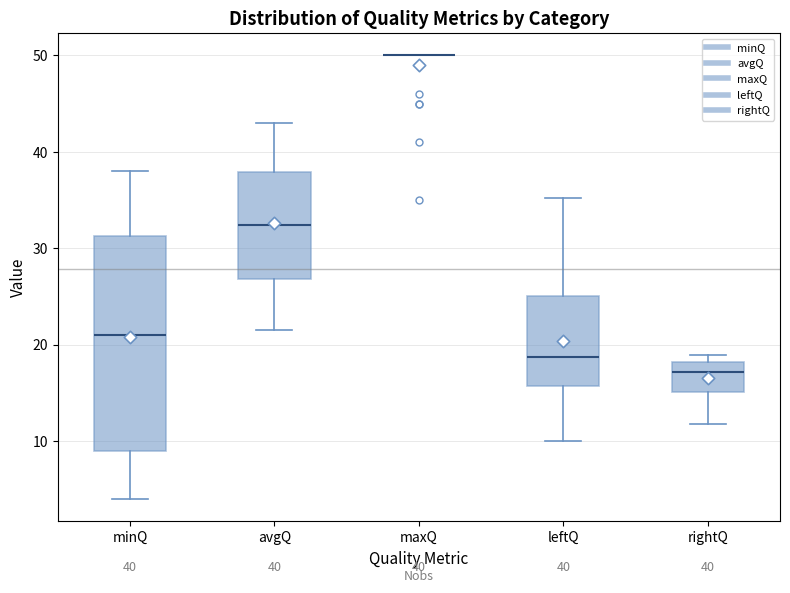

Which box is the tallest, from its lower edge to its upper edge?

minQ